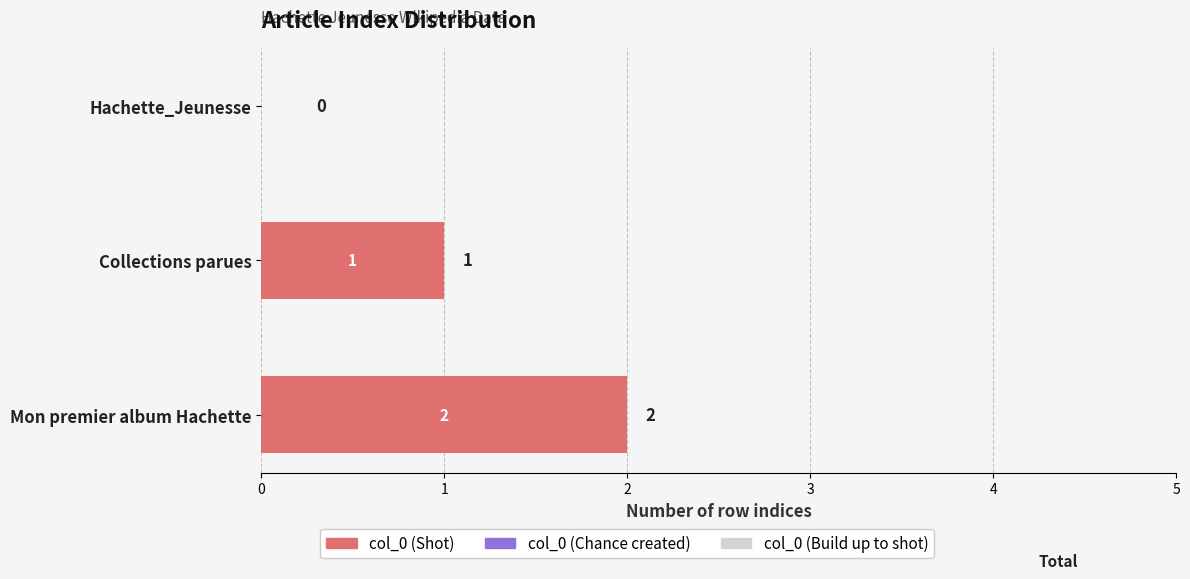

Is it true that the value at Mon premier album Hachette is 1?

False